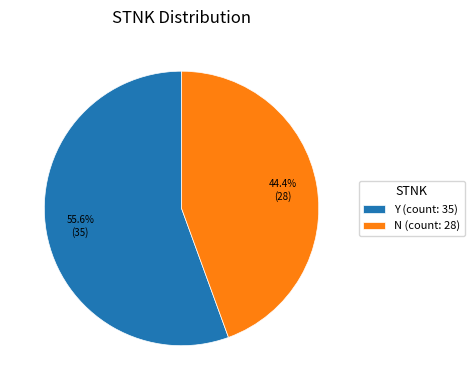

To the nearest percent, what is the average slice percentage?

50%